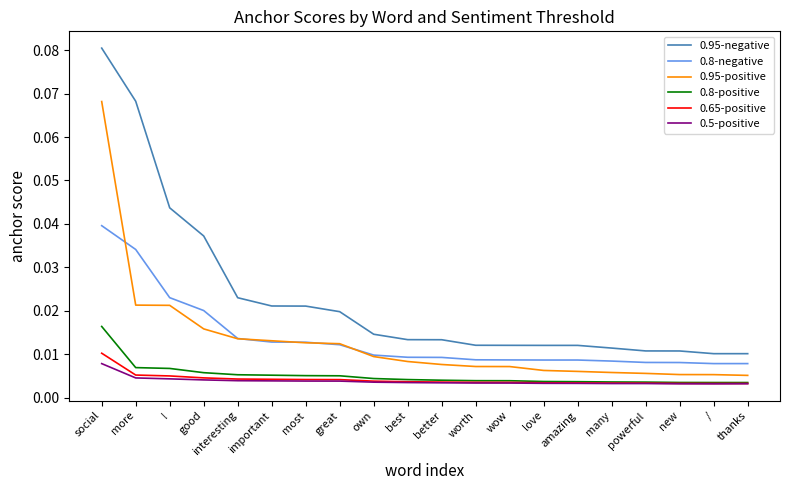

Which series has the largest range (max minus min)?

0.95-negative